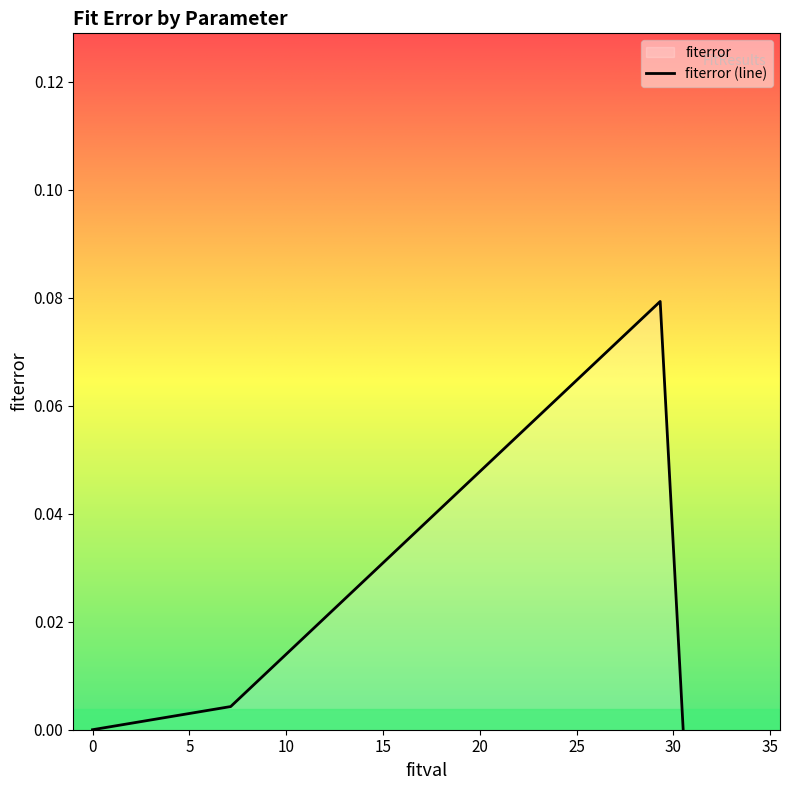

Between −5 and 30, which is larger?

30